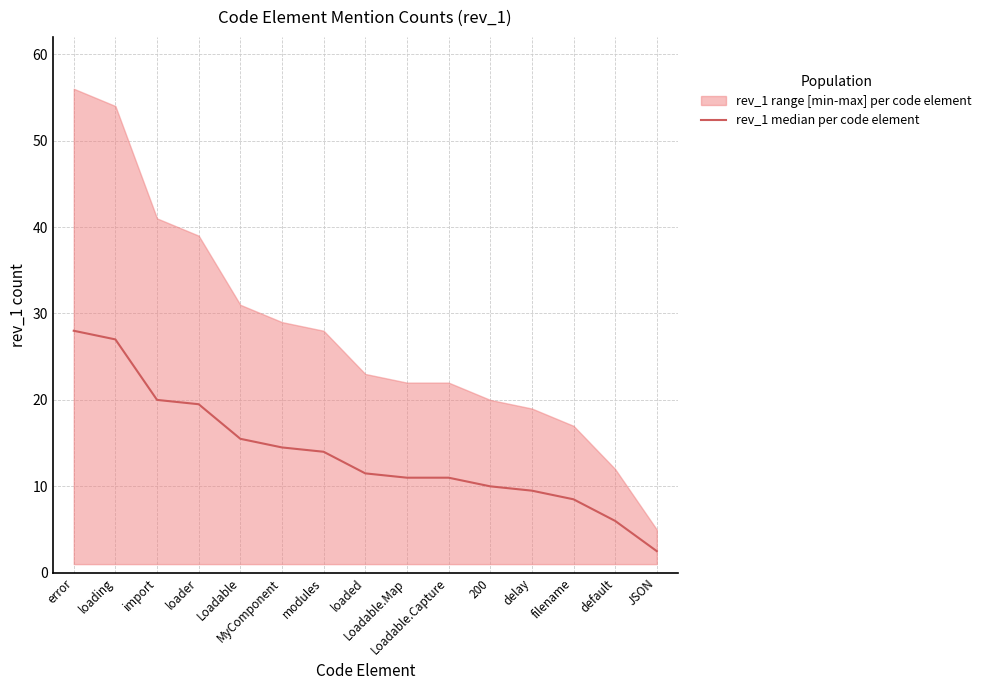

True or false: the data has more than 1 interior local peaks.

False